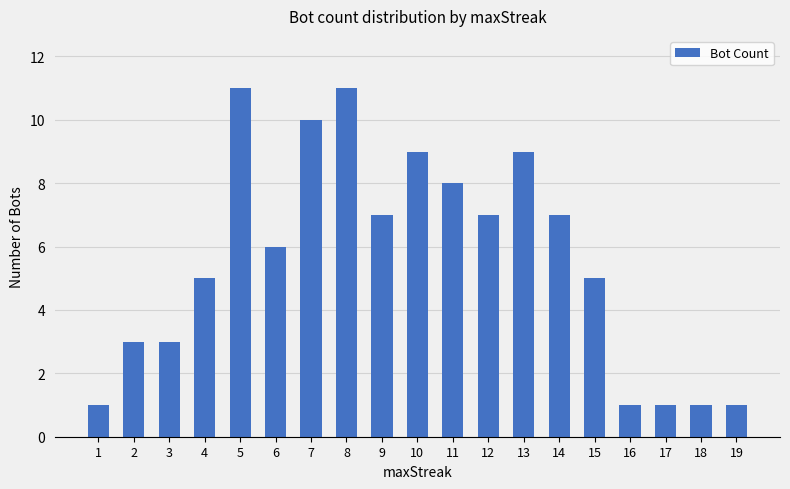

What value does the data have at 4?

5